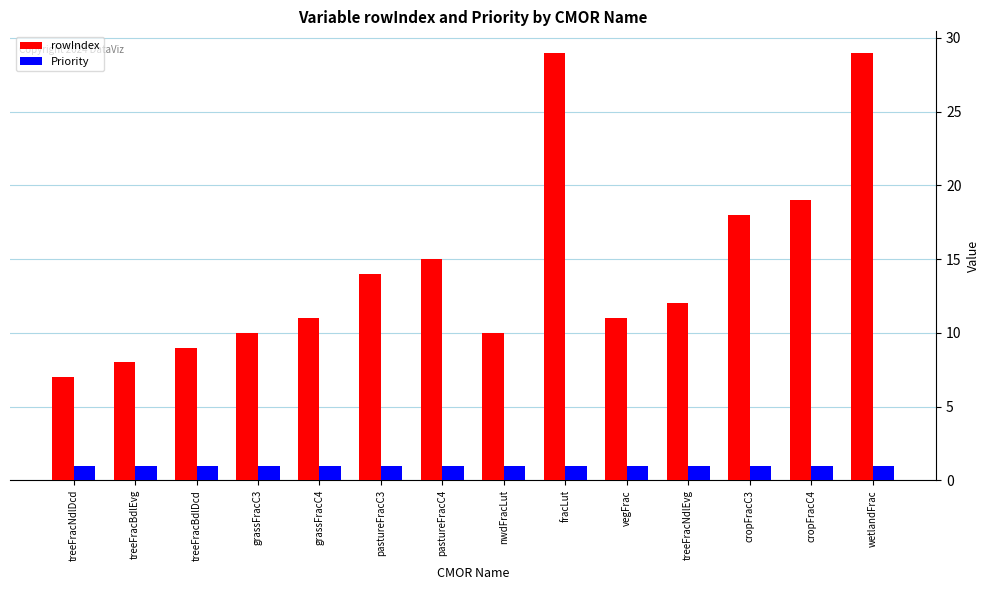

How many bars are there in total?

28